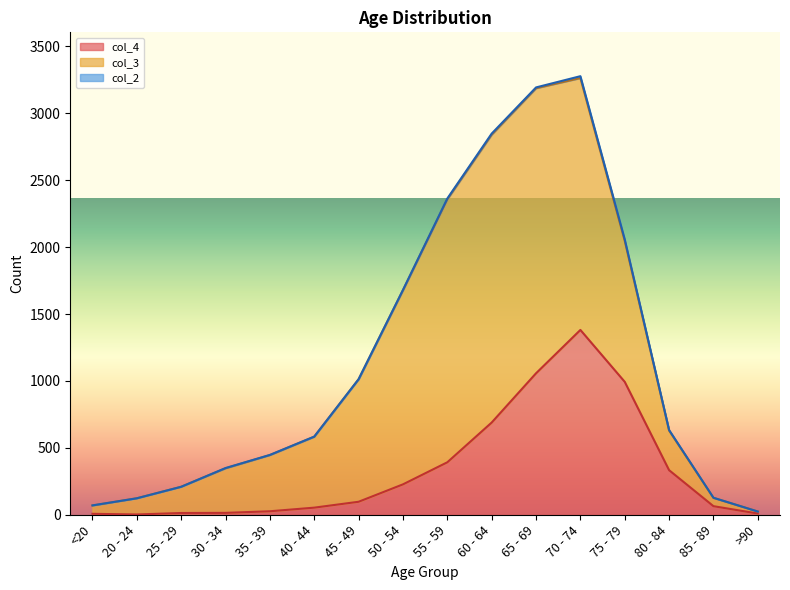

Reading left to right, what are all the values shown in this chart?

col_4: 7	2	13	14	26	53	97	227	392	689	1057	1381	993	333	64	9
col_3: 62	121	196	333	420	530	915	1450	1965	2151	2130	1882	1053	296	62	15
col_2: 1	0	0	2	1	1	1	3	6	8	6	14	12	4	1	0